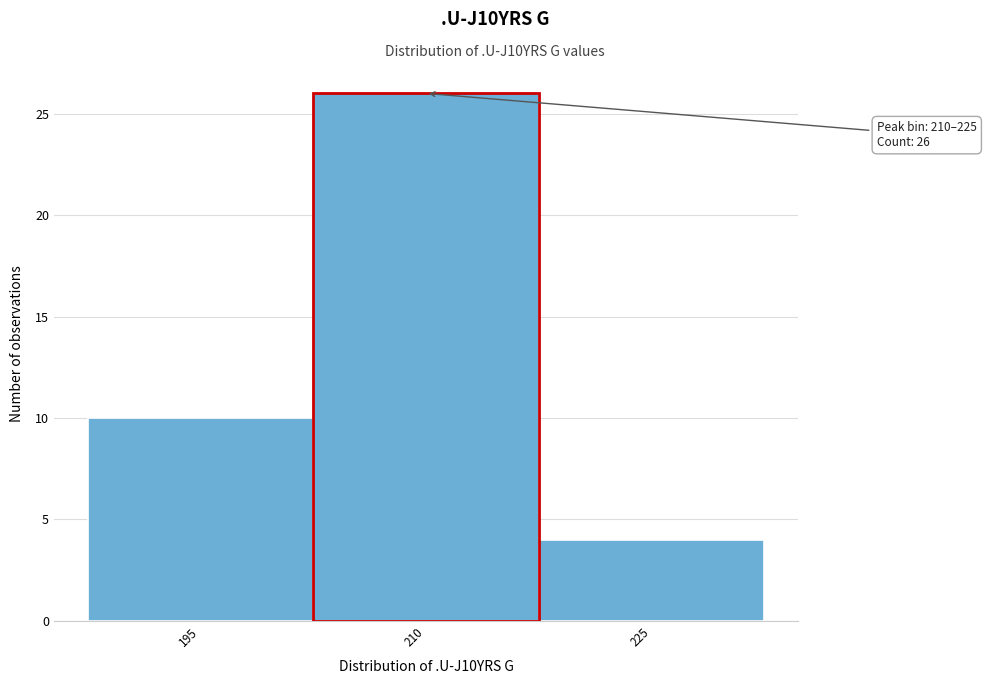

Reading left to right, list all the values displayed in this chart.

195=10	210=26	225=4